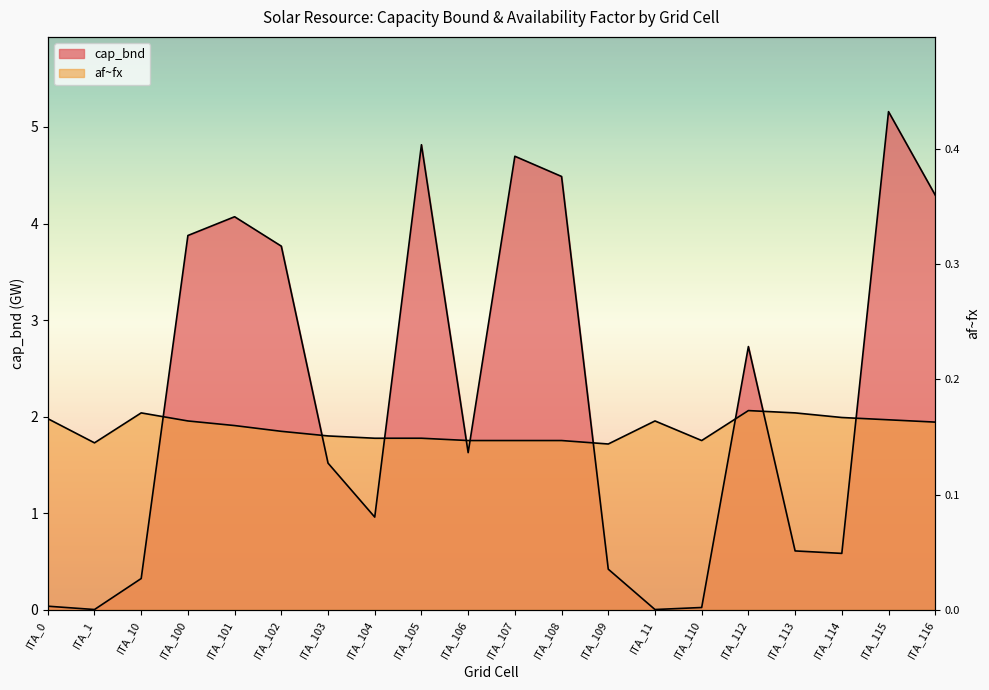

Rank the series by their average value, from lowest to highest.

af~fx, cap_bnd